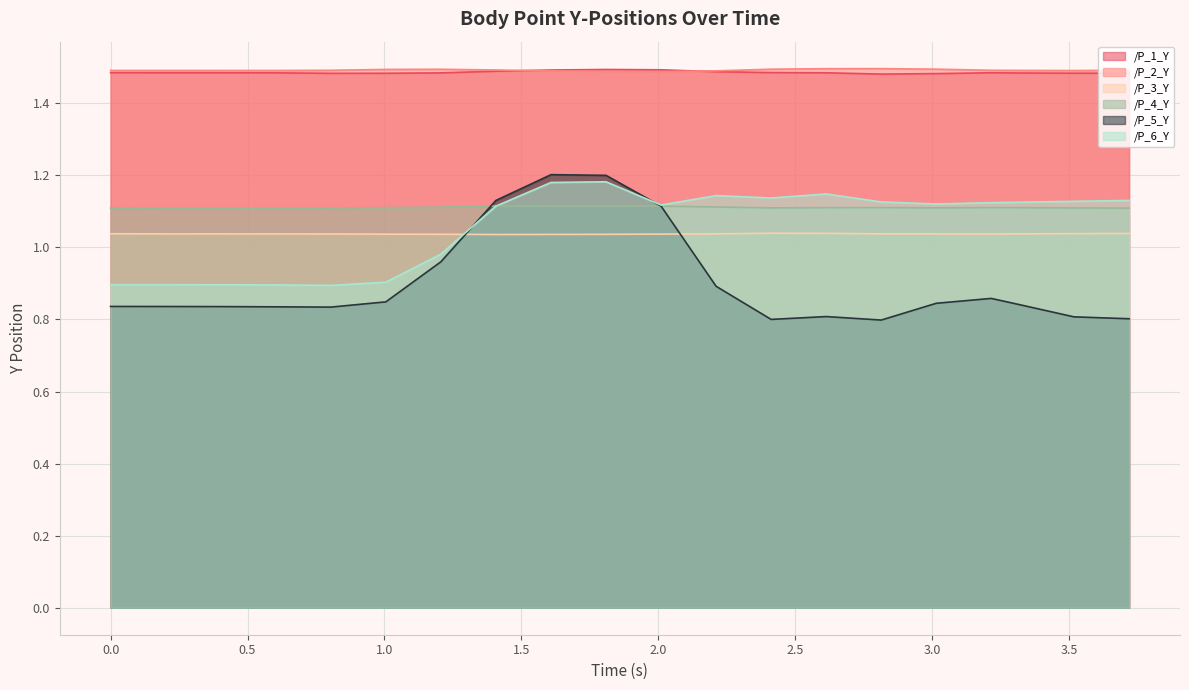

What is the label of the 10th point from the right?

2.010100841522217